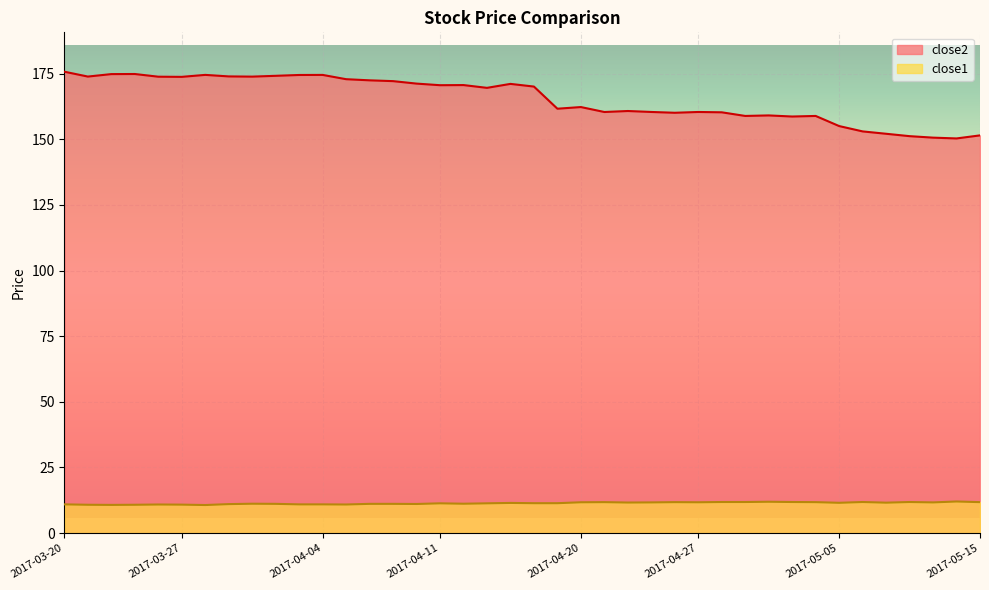

What position from the right is 2017-04-25?

15